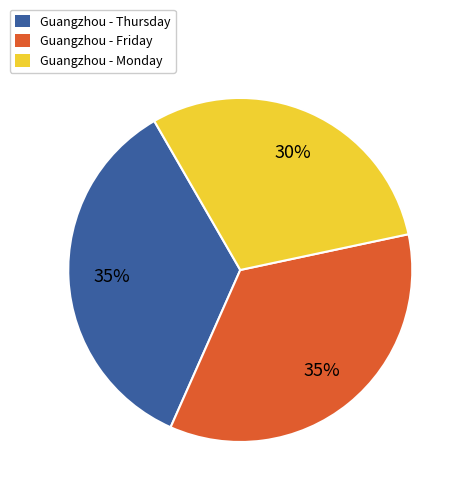

To the nearest percent, what is the difference between the largest and smallest slice percentages?

5%